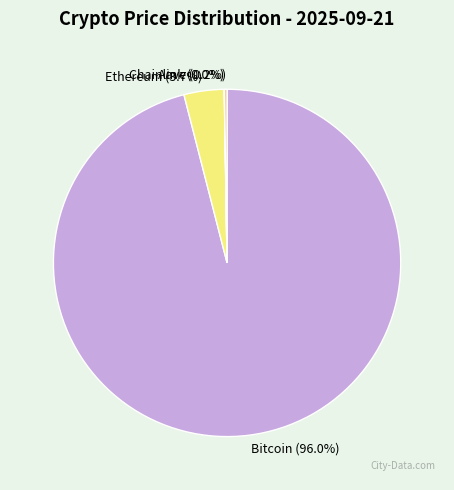

What is the largest slice in the pie chart?

Bitcoin